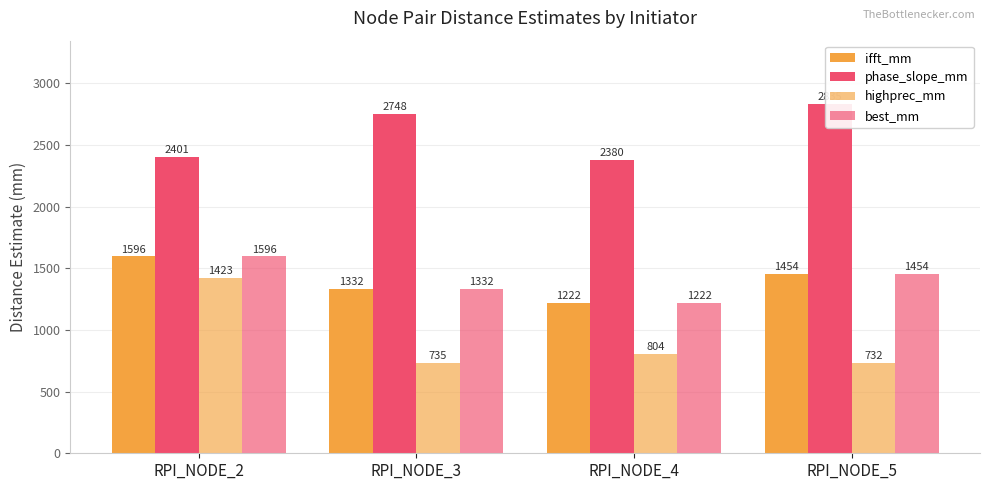

What is the difference between the second highest and second lowest values in the best_mm series?

122